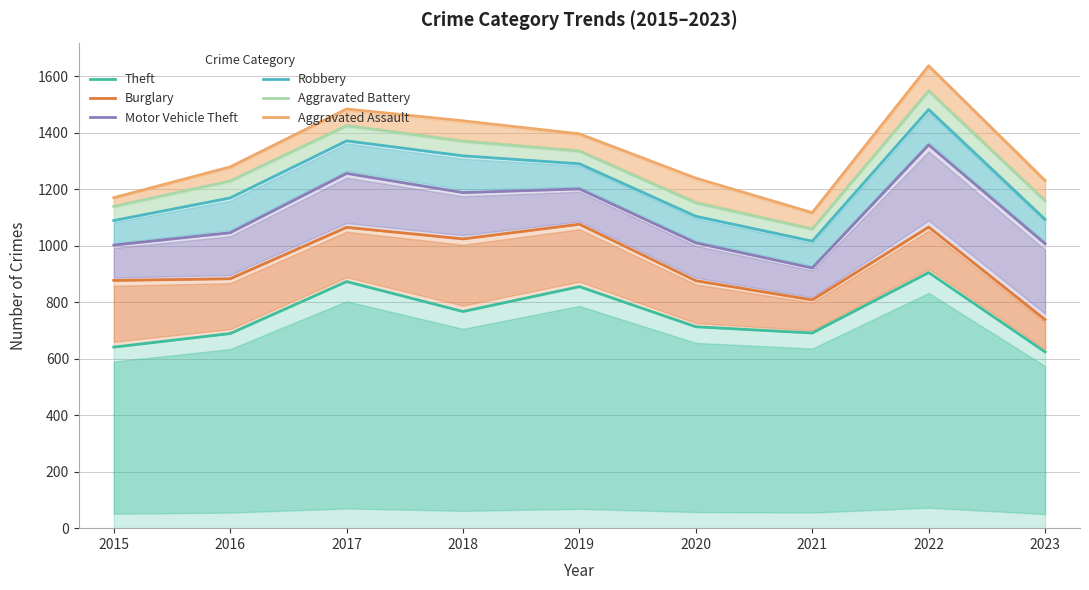

In Motor Vehicle Theft, how many points are lower than both neighbors (excluding endpoints)?

2